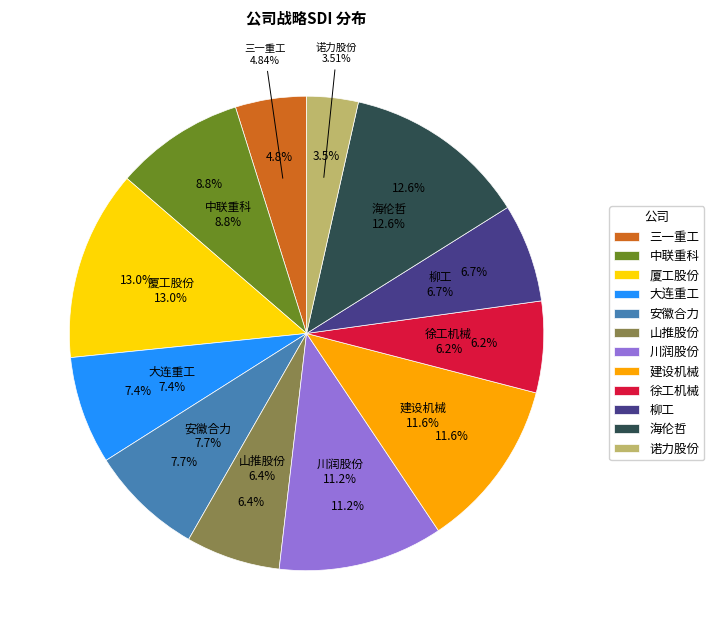

What percentage is the 诺力股份 slice, to the nearest percent?

4%